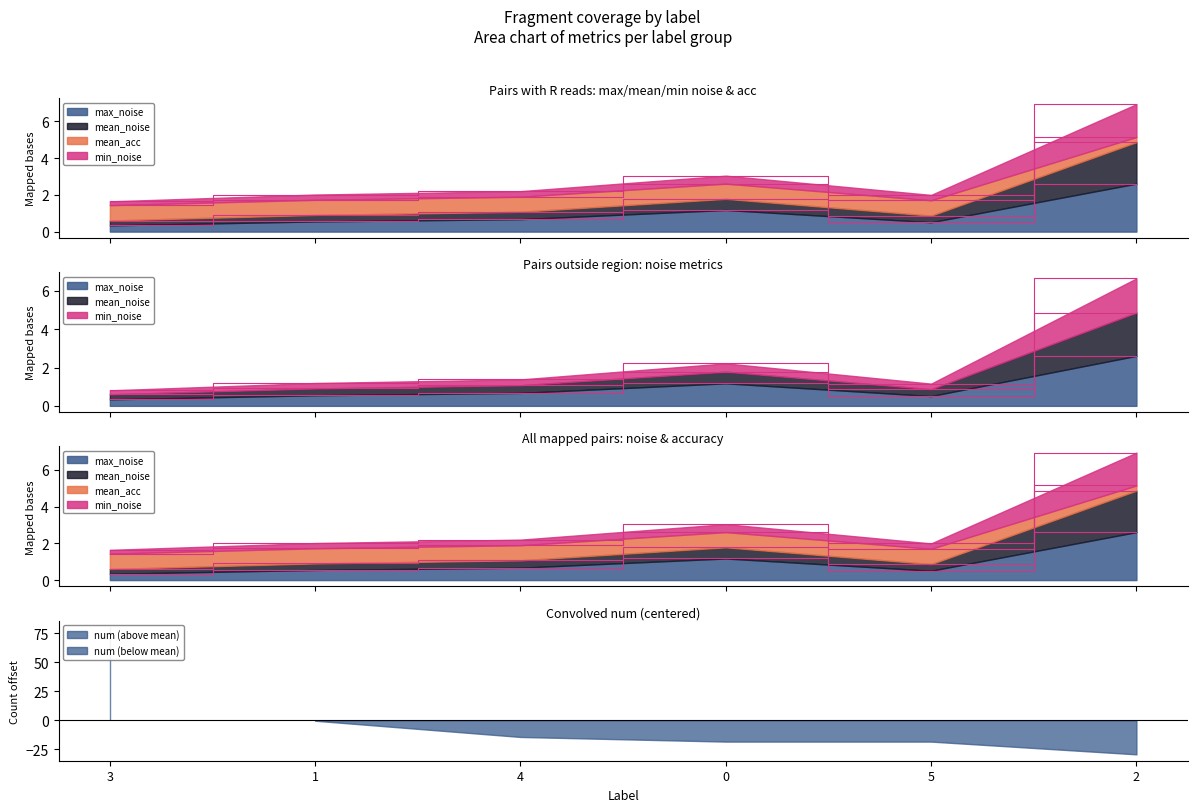

What position from the right is 5?

2